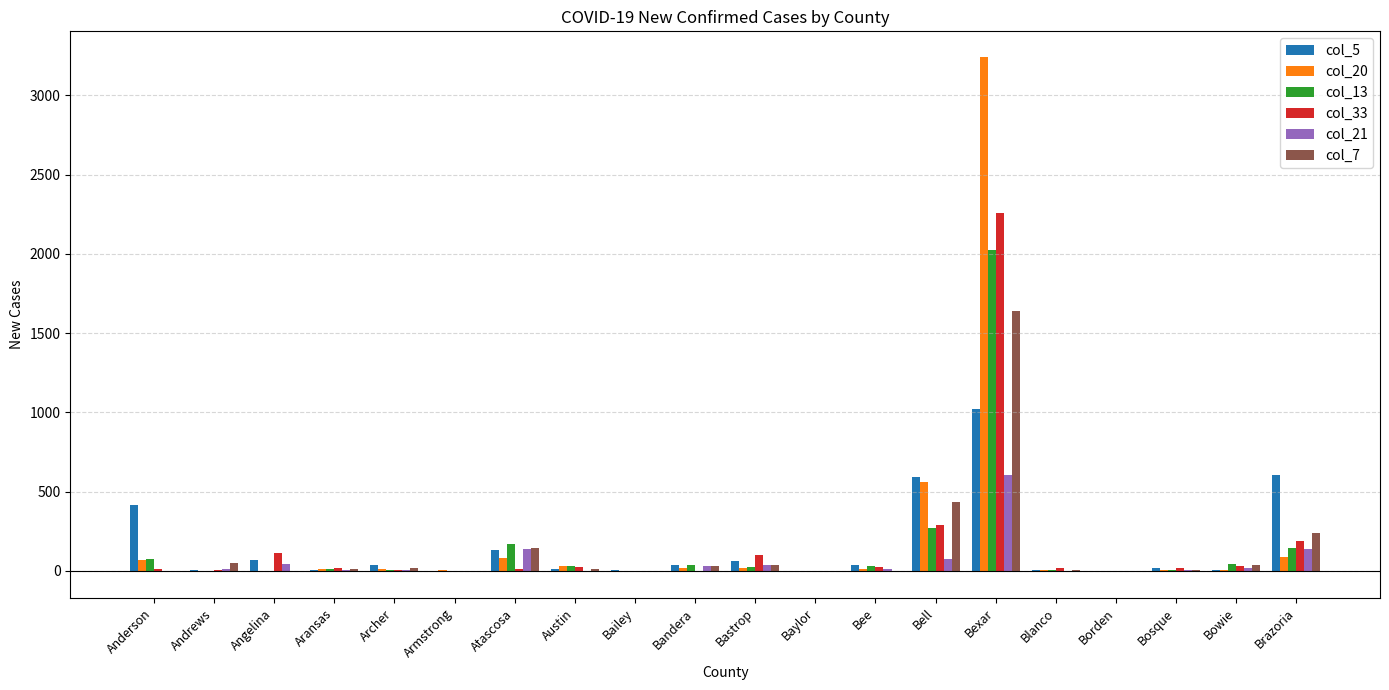

Is the value of col_13 at Archer greater than the value of col_20 at Bexar?

No